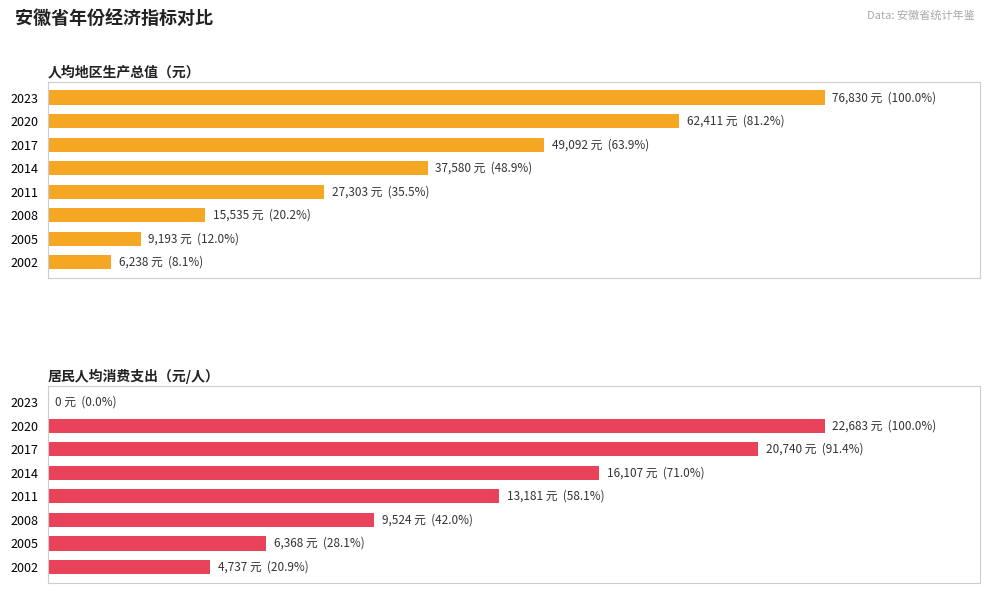

How many data points does each series have?

8